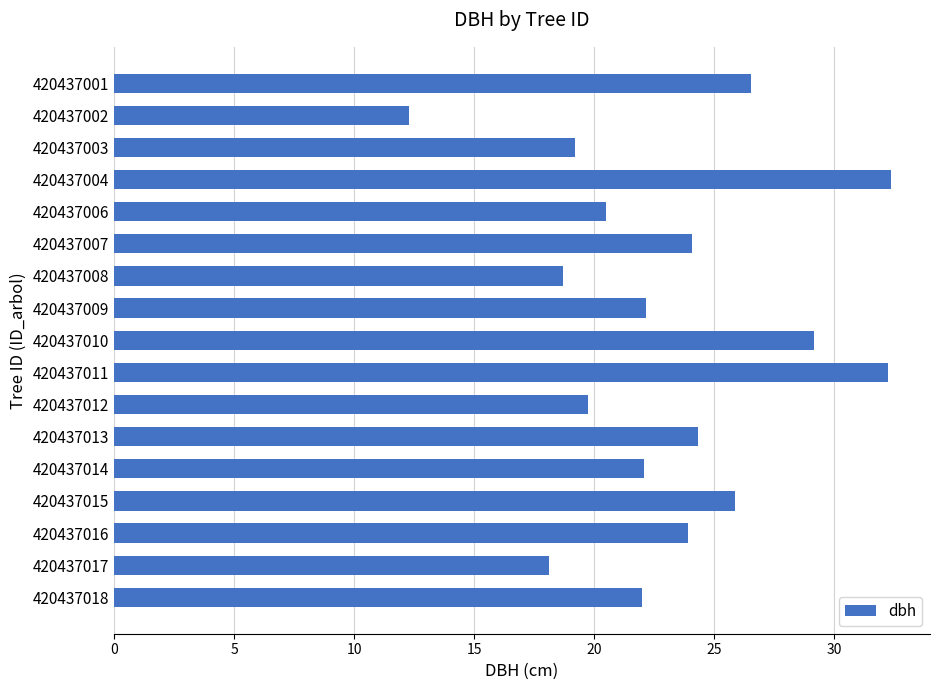

What is the change in value from 420437013 to 420437015?

+1.6